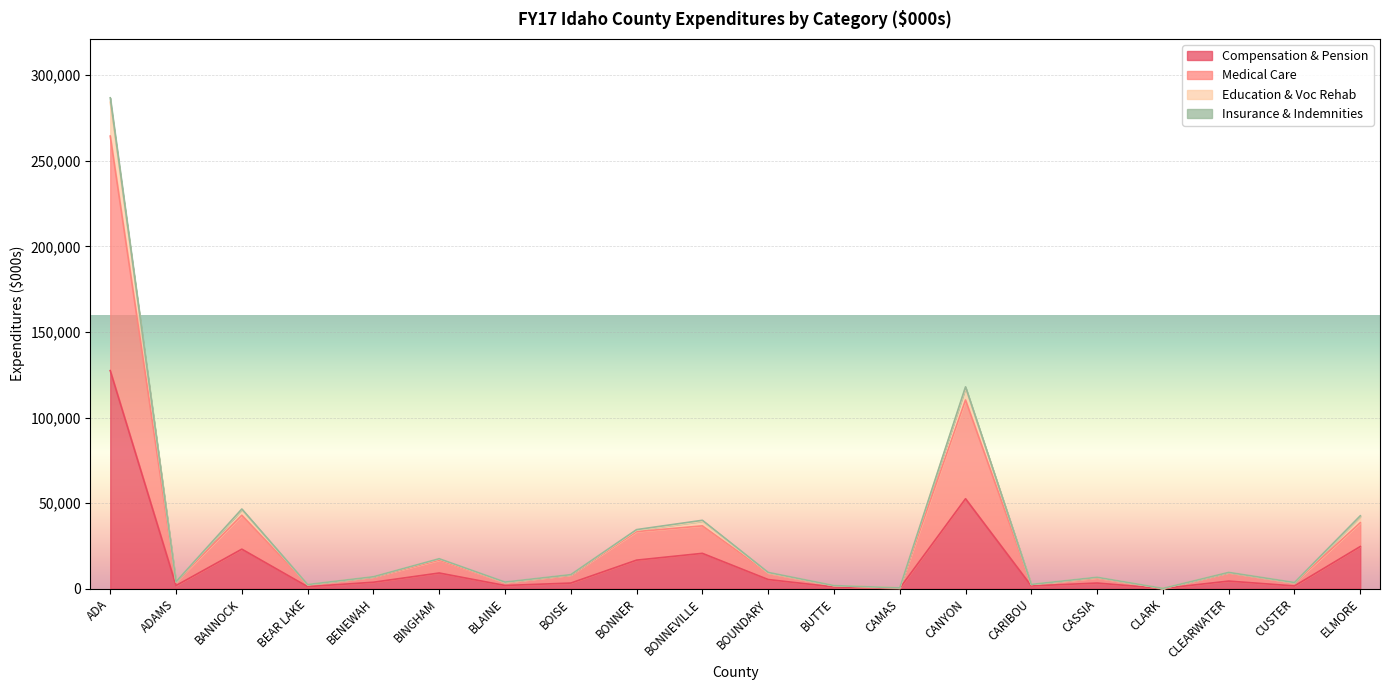

At which label is Compensation & Pension closest to 63758?

CANYON